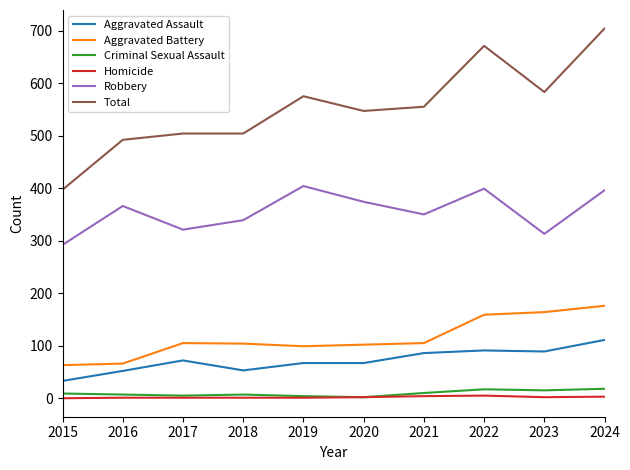

Which series has the largest total across all categories?

Total